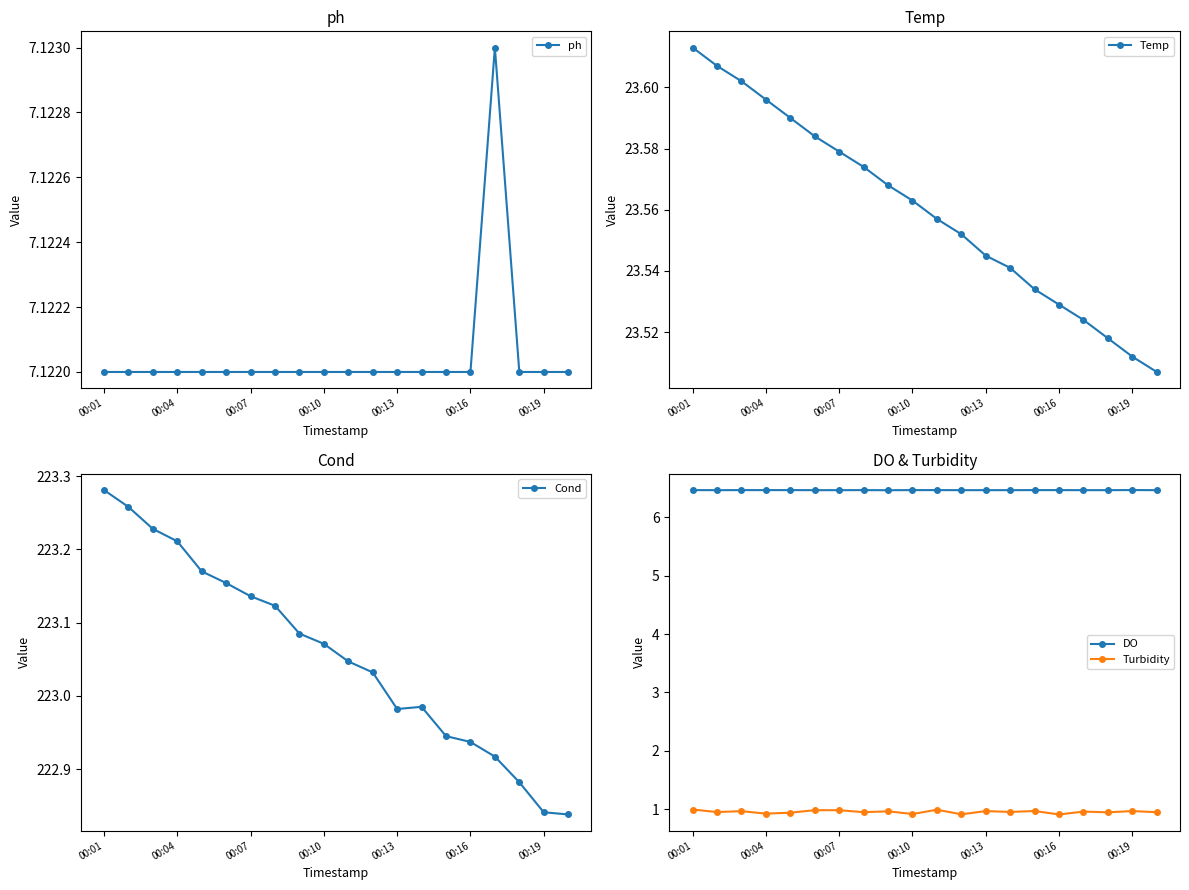

Is the value of DO at 00:07 greater than the value of Turbidity at 00:16?

Yes